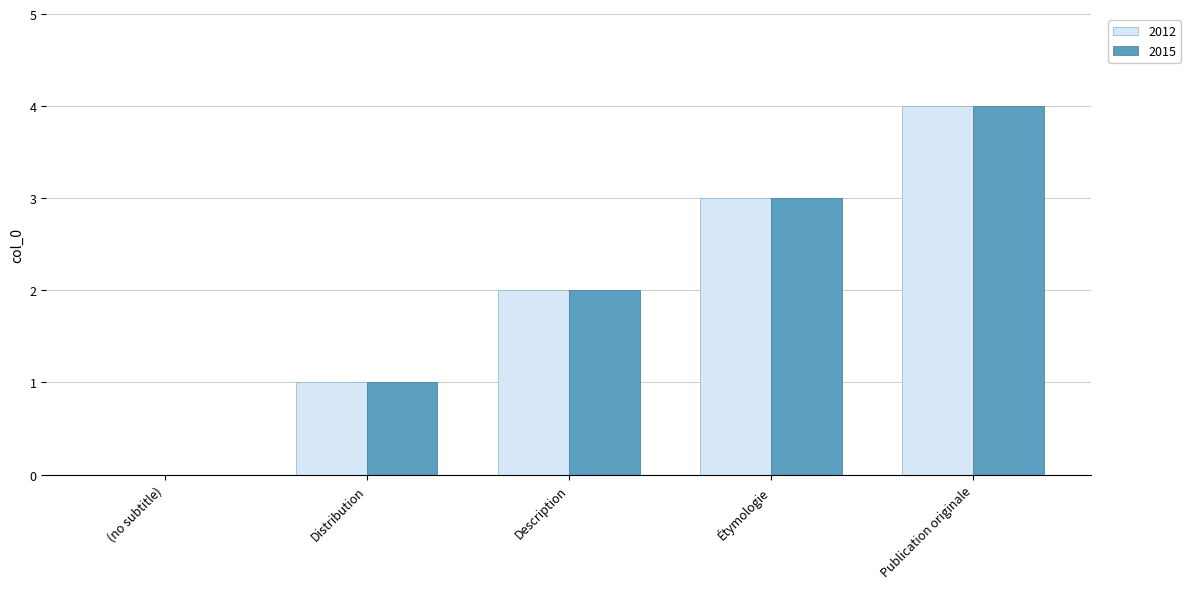

At which category is the sum across all series the highest?

Publication originale